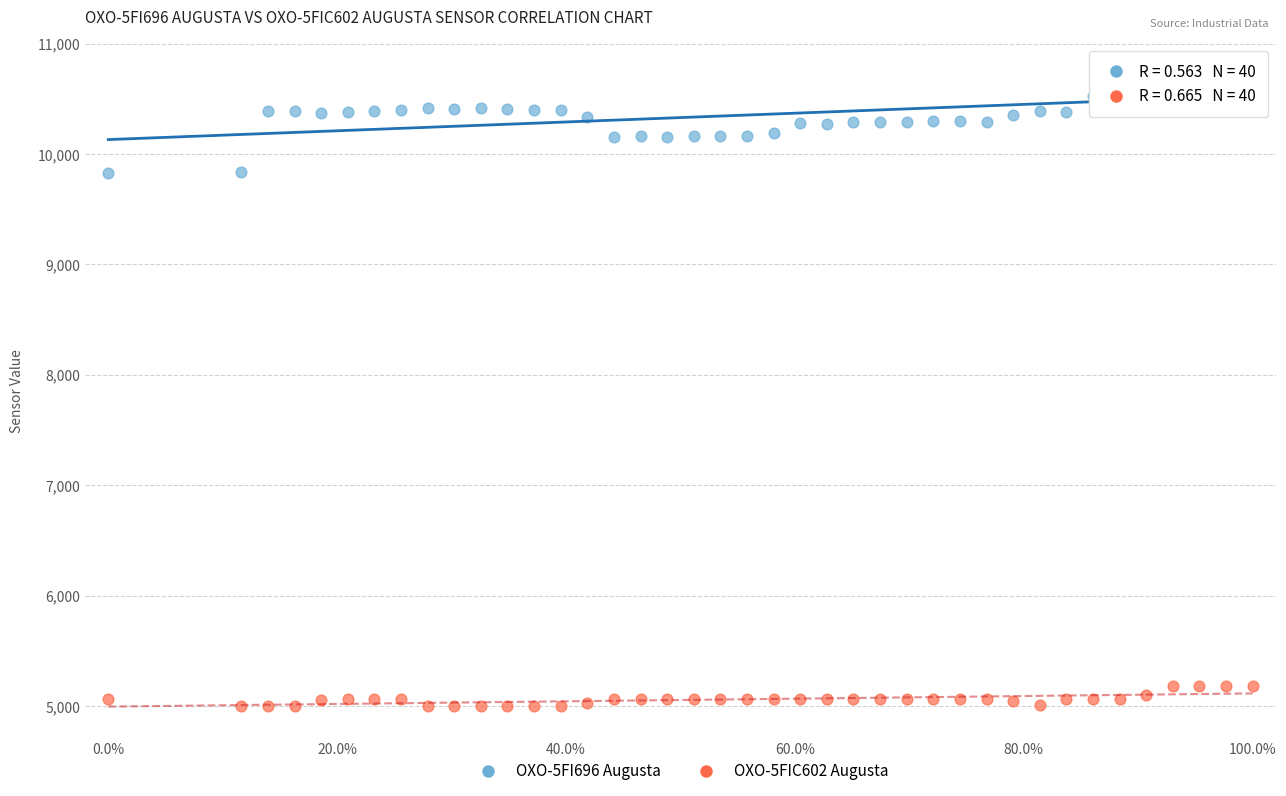

Which series has the largest Y range (max minus min)?

OXO-5FI696 Augusta